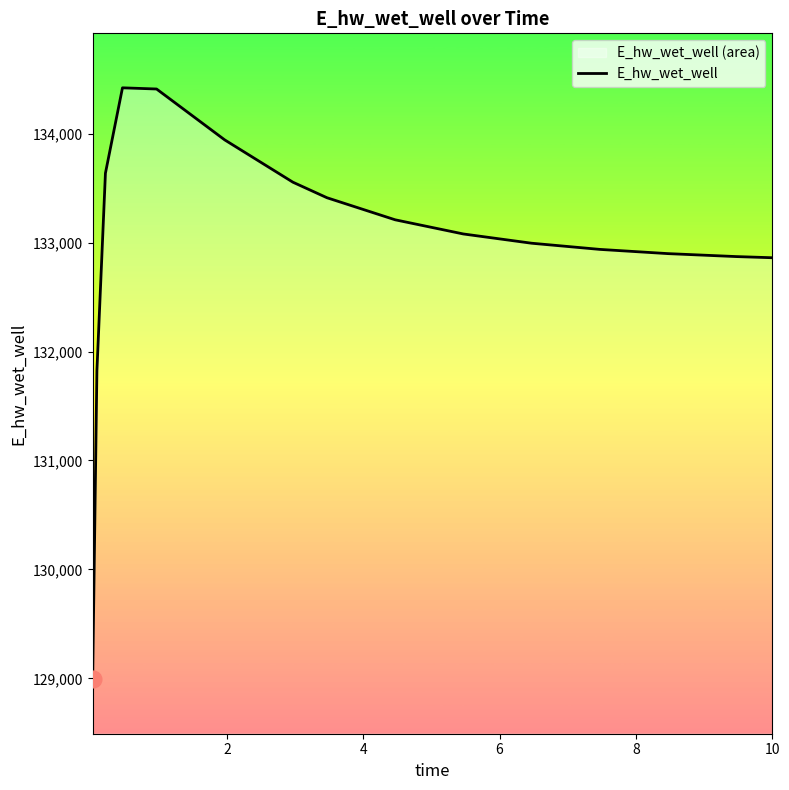

What is the maximum value shown in the chart?

134419.7